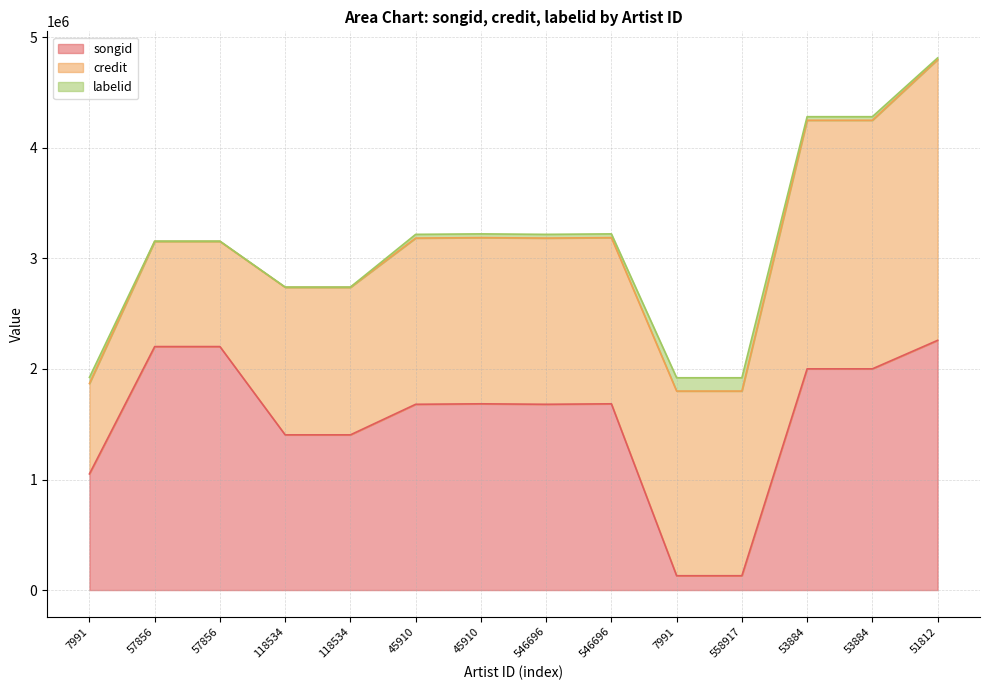

What is the maximum value for labelid?

120317